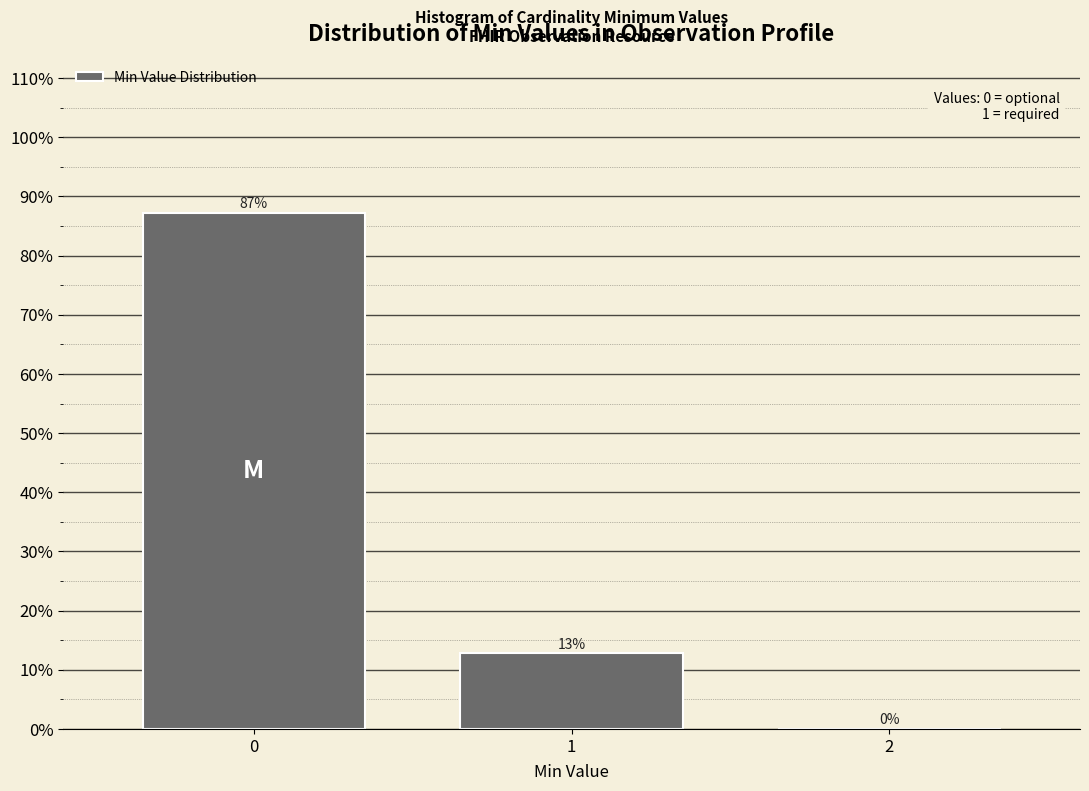

What is the greatest value displayed?

87.2